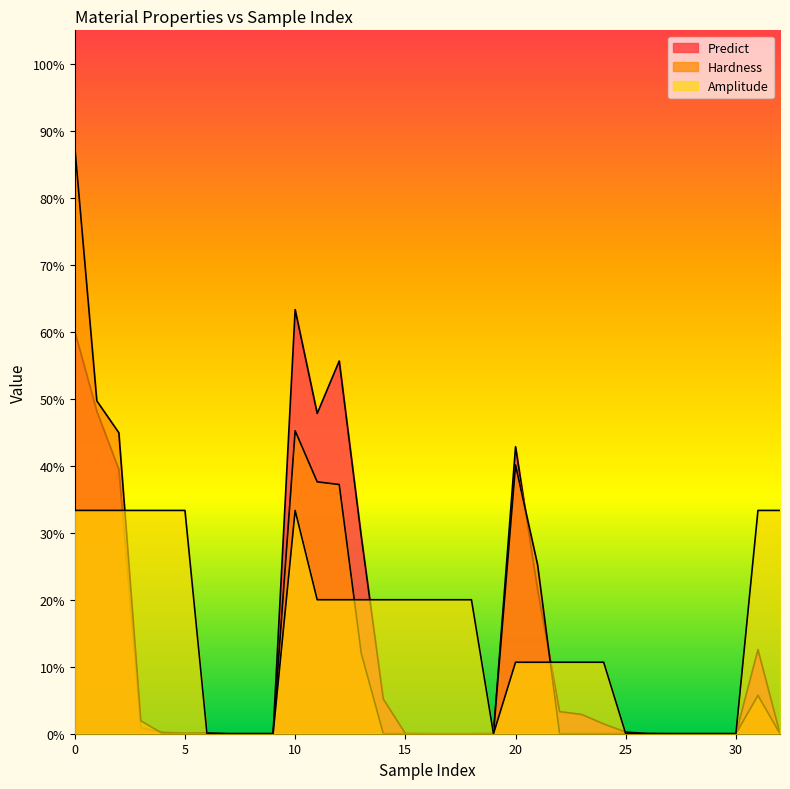

At which category does Predict reach its first local peak?

6